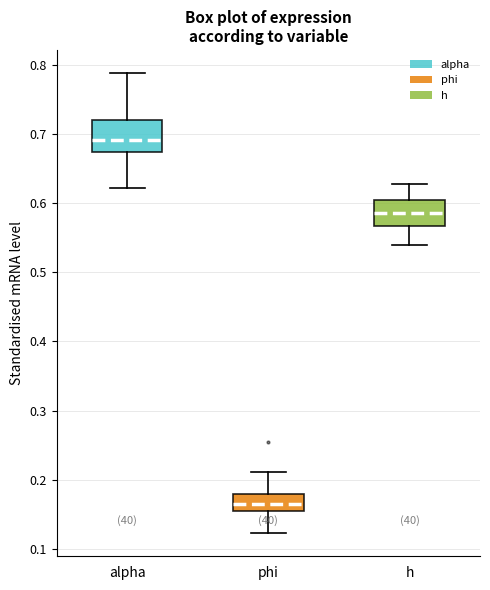

Where does the lower whisker of the box for phi end on the y-axis? The values are not printed on the chart, so give them approximately, as read against the axis.

0.12